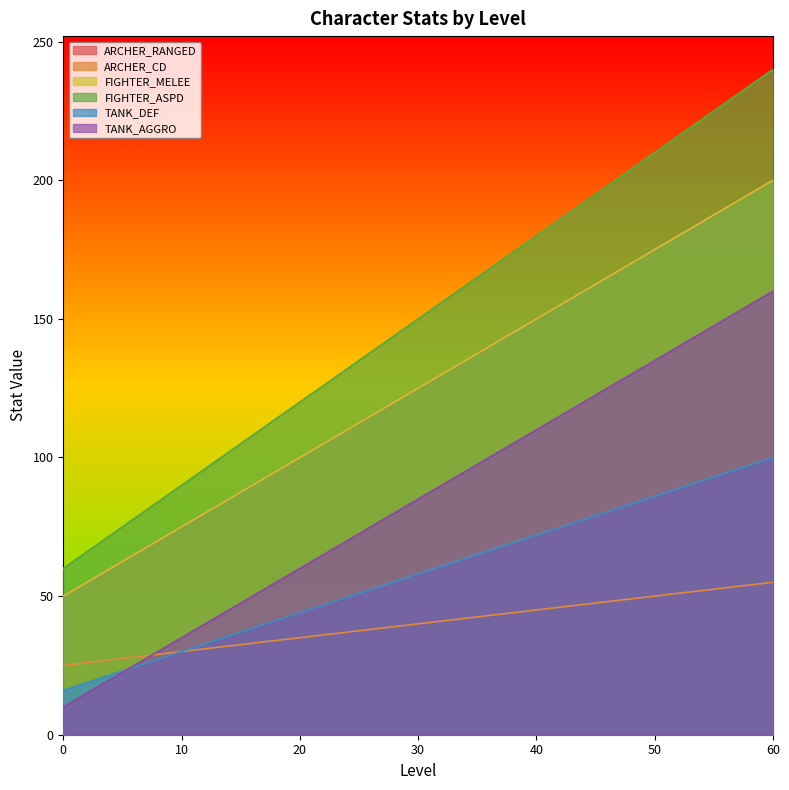

What is the difference between the highest and lowest values at 40?

135.0